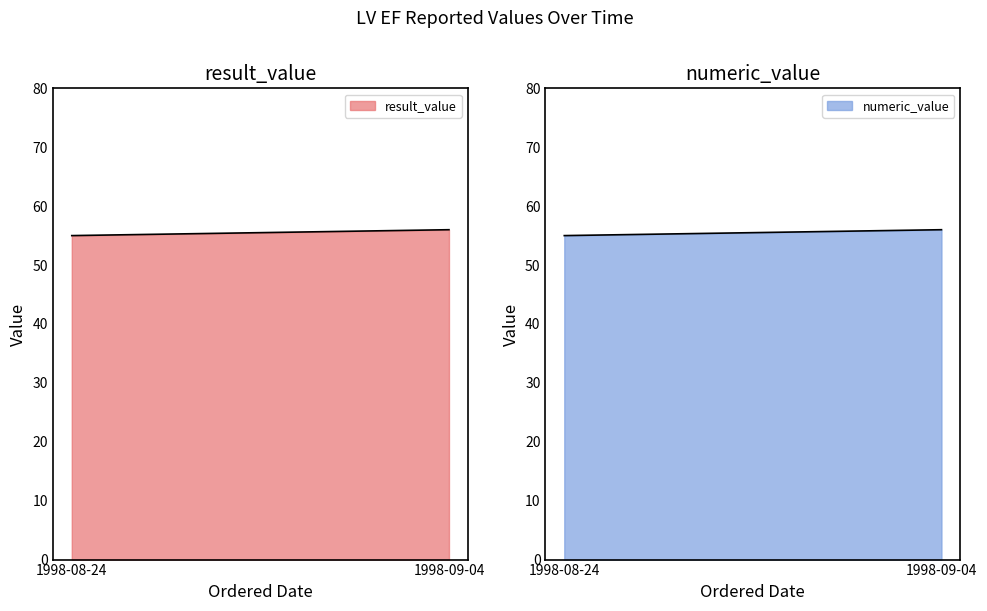

The numeric_value series shows 75 at 1998-09-04. True or false?

False